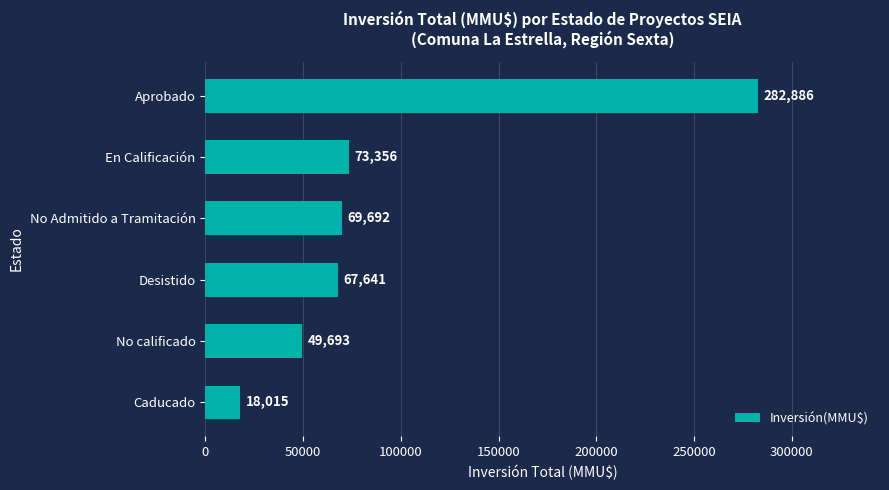

True or false: the data shows 73356 at En Calificación.

True